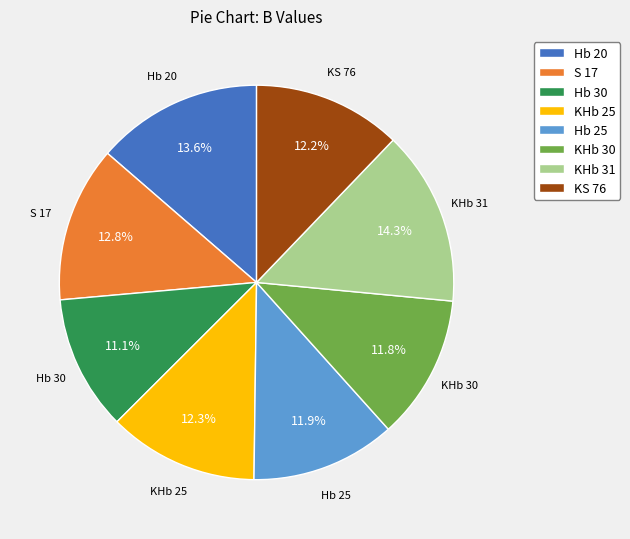

Approximately how many times larger is the value at KHb 31 compared to S 17?

1.1